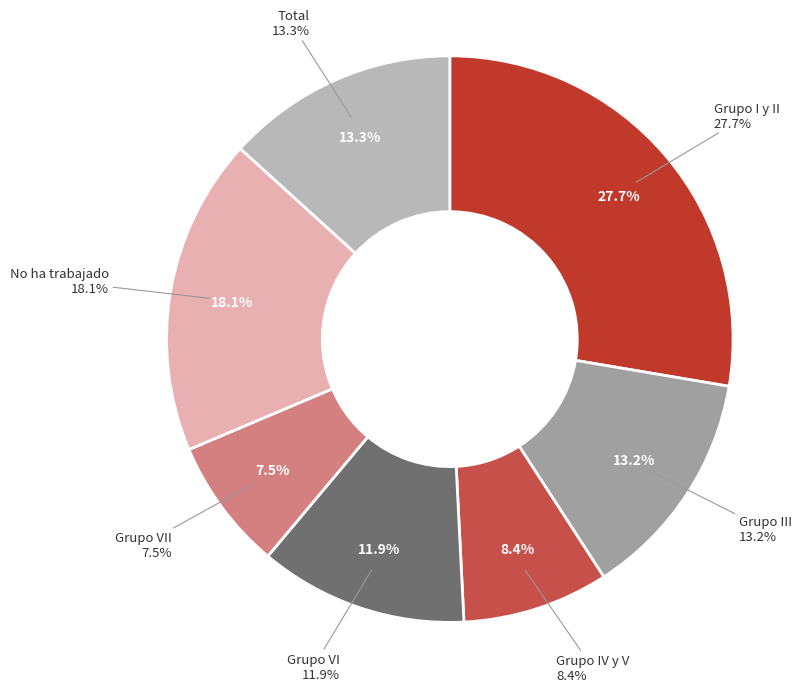

Does Grupo VI account for over 50% of the chart?

No